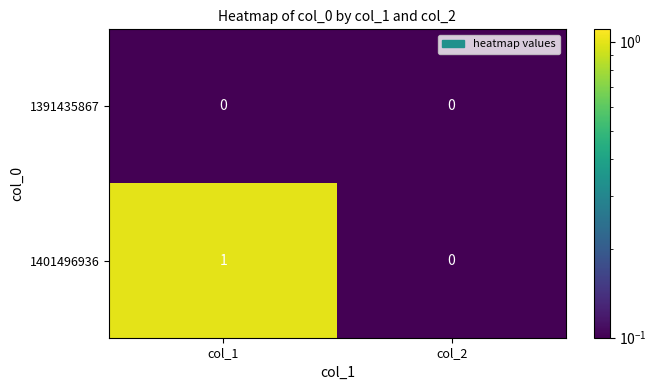

Reading right to left, what are all the values shown in this chart?

1391435867: 0	0
1401496936: 0	1